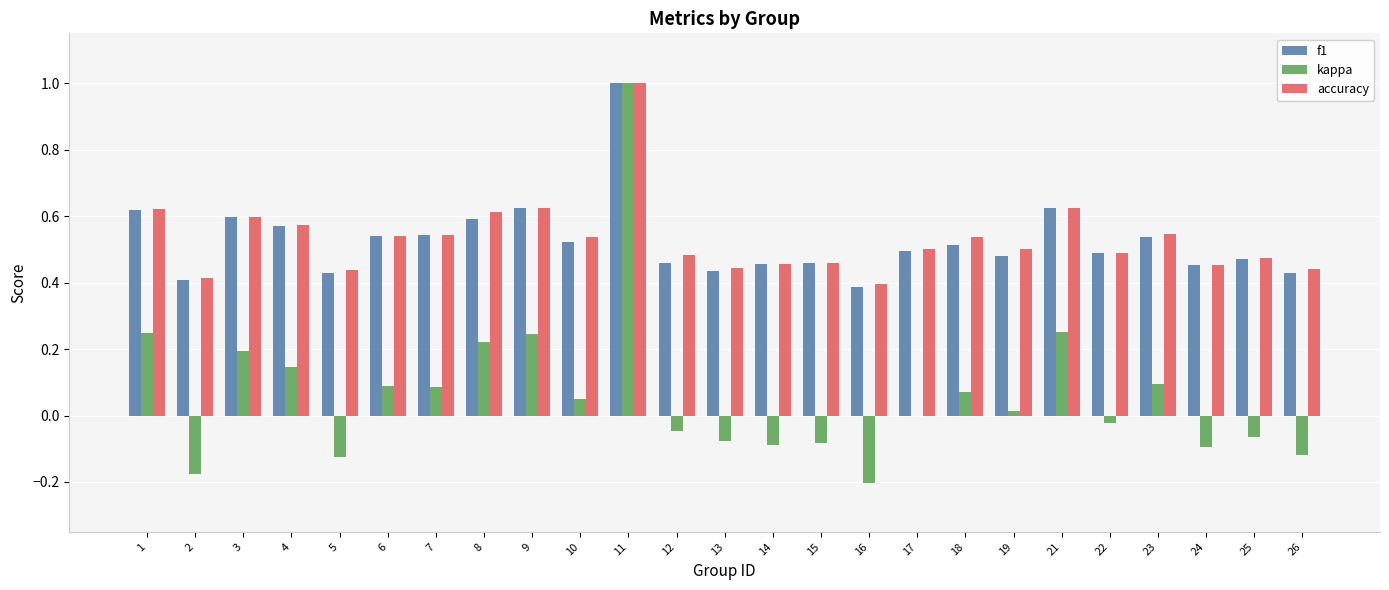

Which series changed the most between 3 and 14?

kappa